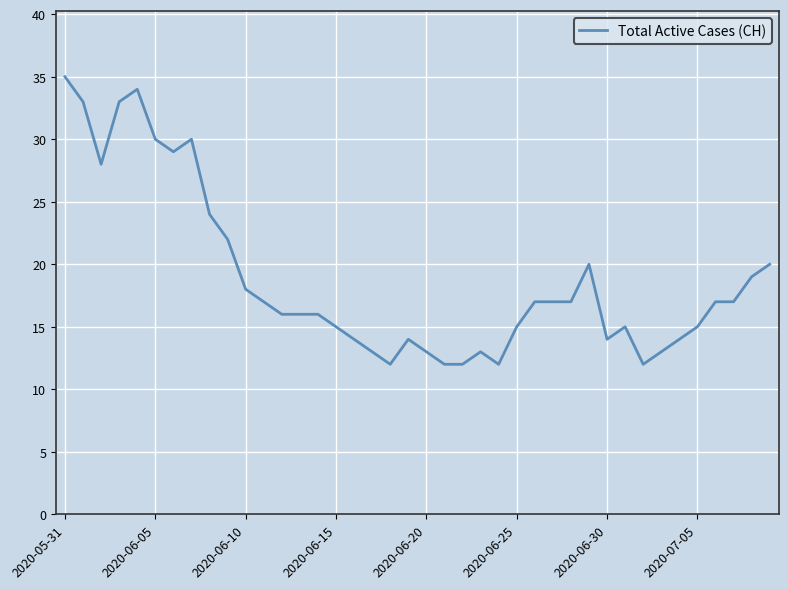

What is the smallest value displayed?

12